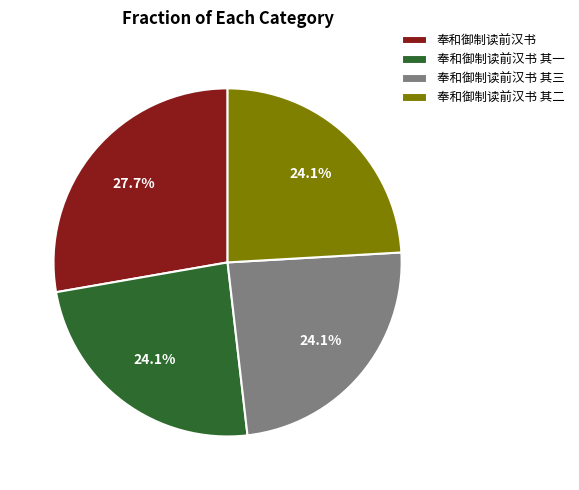

To the nearest percent, what is the difference between the largest and smallest slice percentages?

4%